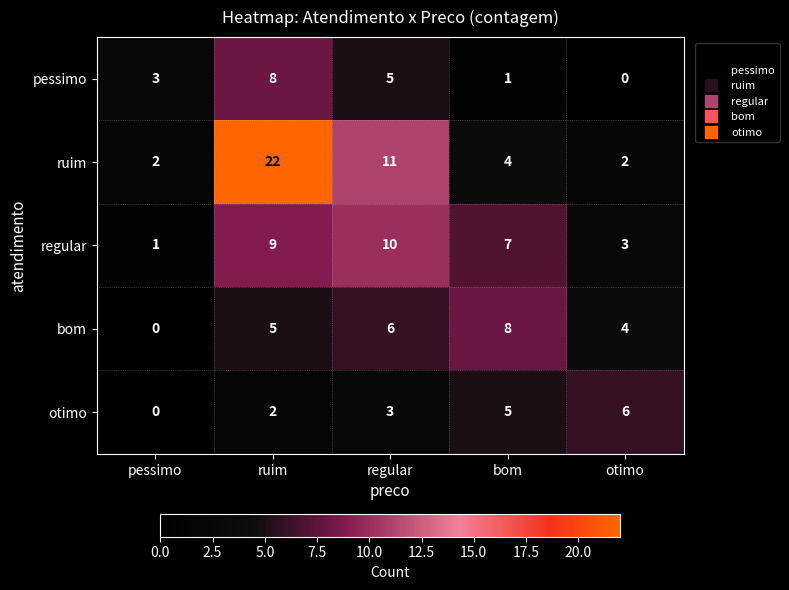

The ruim series shows 7 at bom. True or false?

False